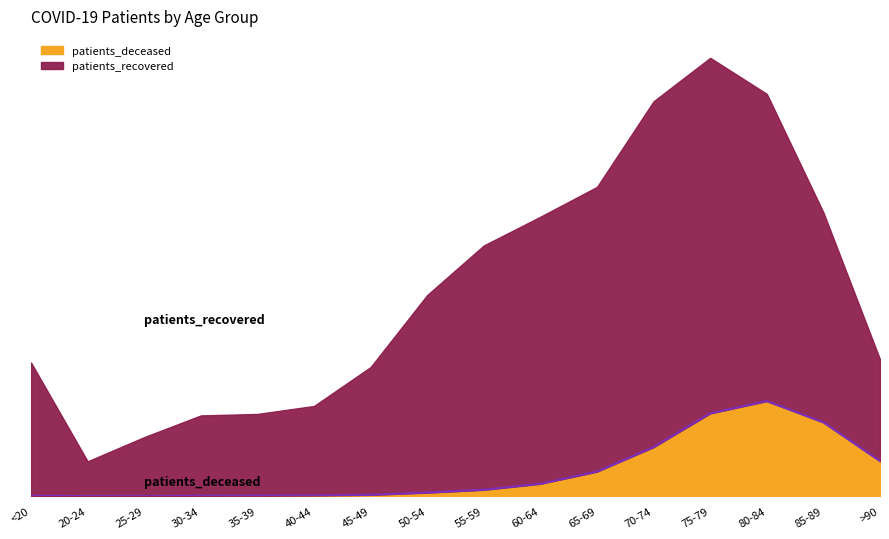

How many interior local valleys (lower than both neighbors) does the data have?

1